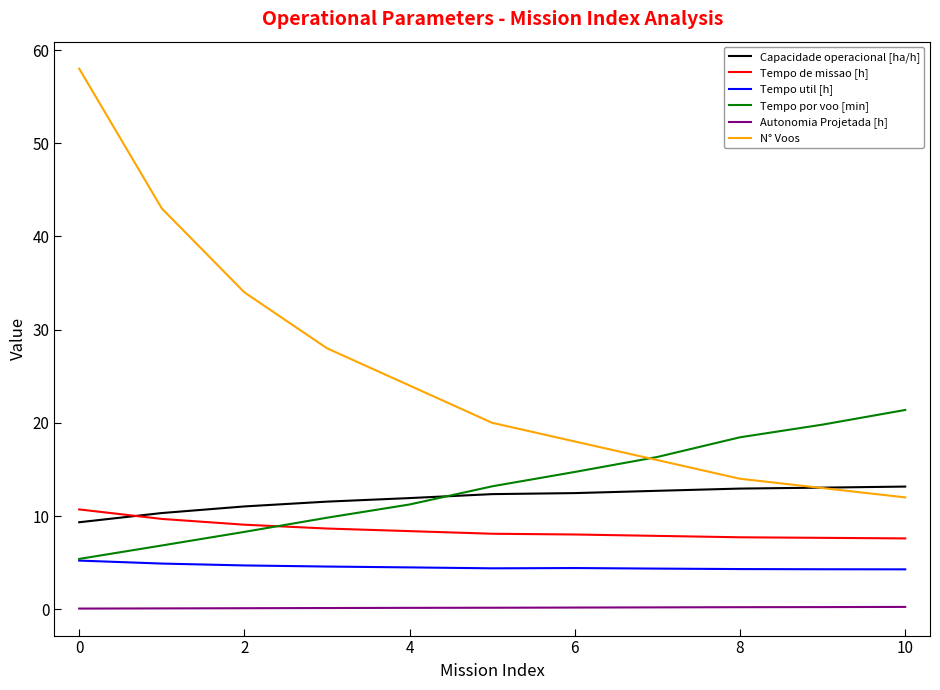

What is the lowest value of the Tempo por voo [min] series?

5.4